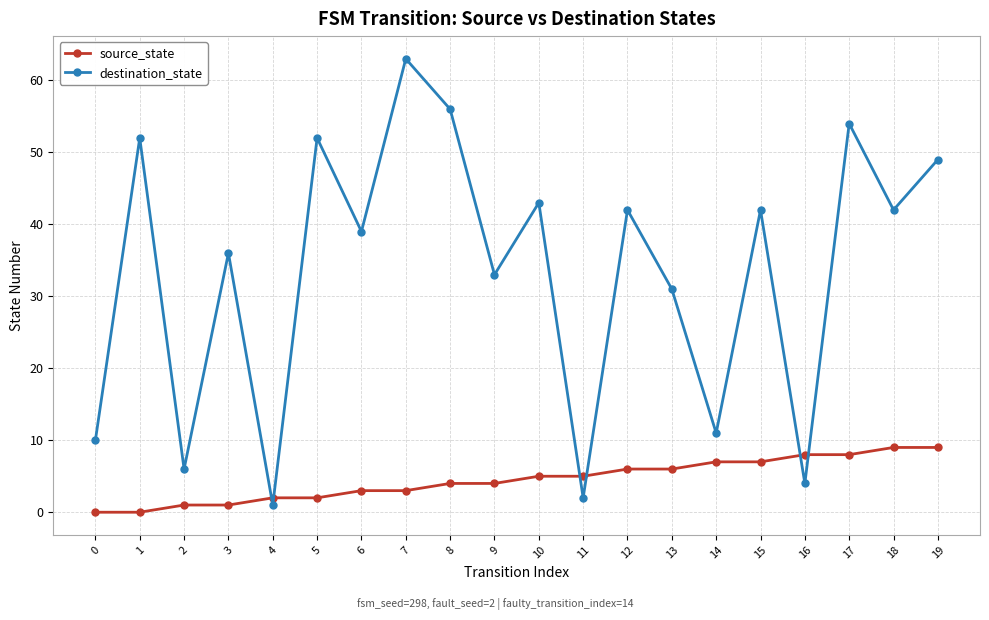

At which category is the sum across all series the highest?

7